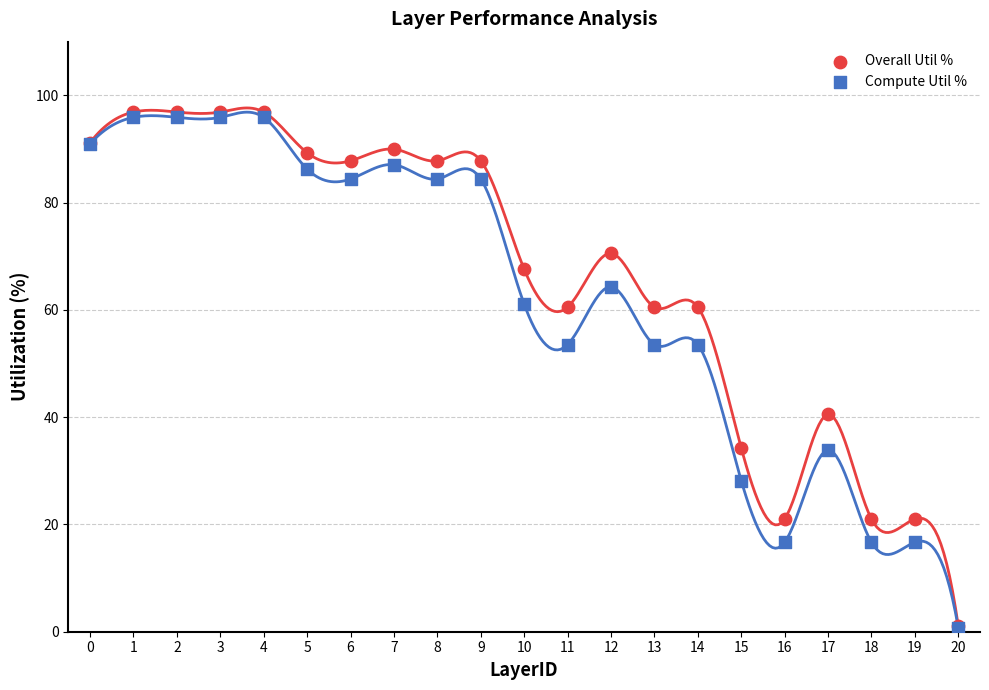

What are all the series names shown in the legend?

Overall Util %, Compute Util %